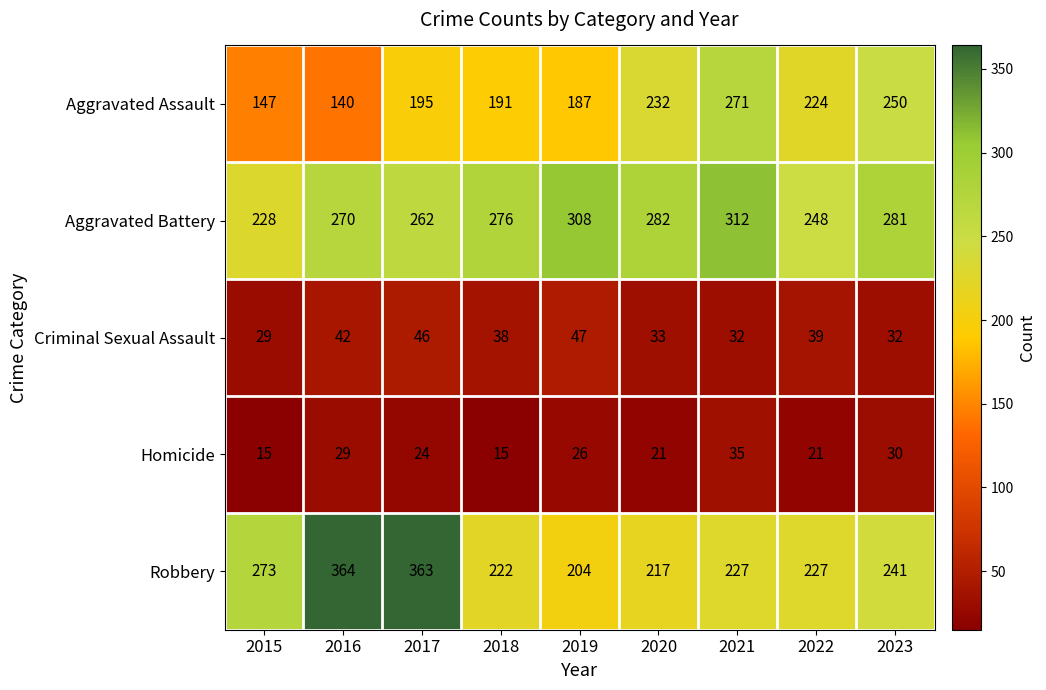

Is it true that Homicide equals 21 at 2020?

True